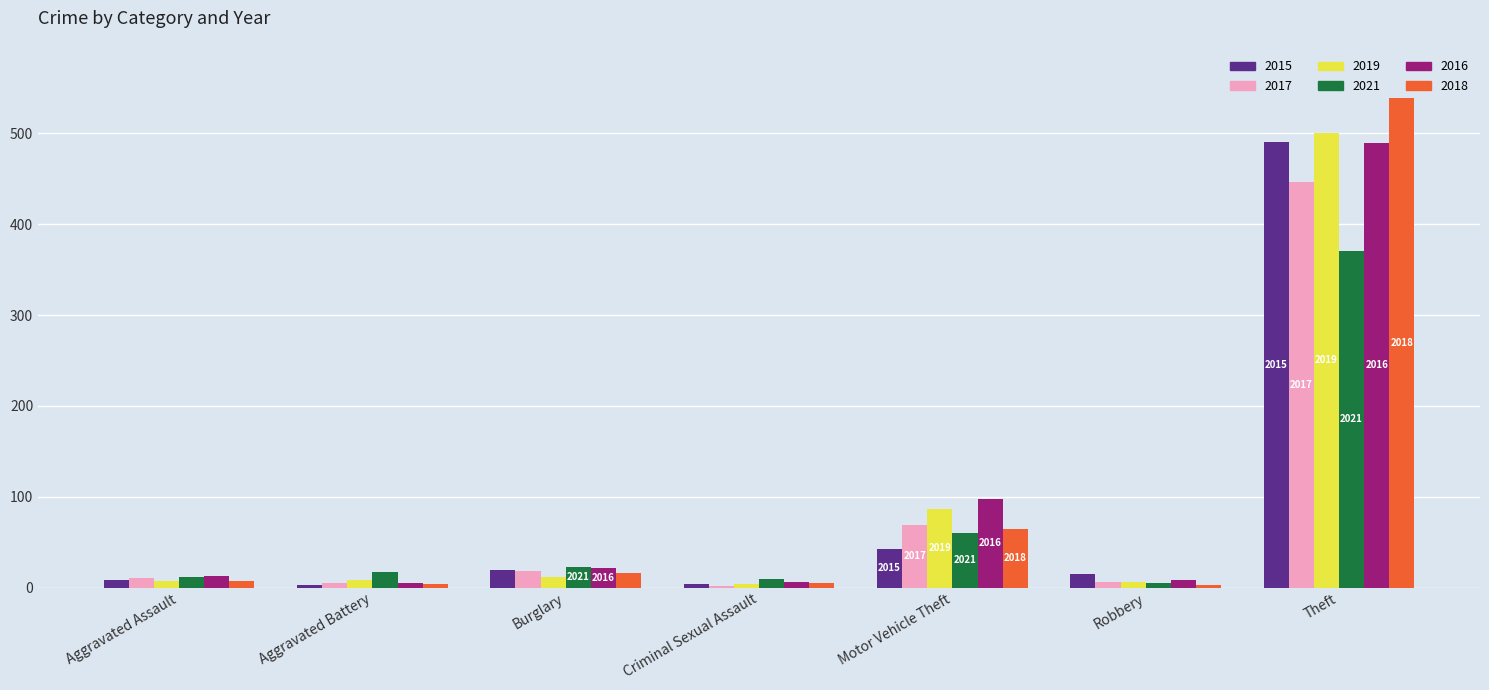

Is it true that 2018 equals 539 at Theft?

True